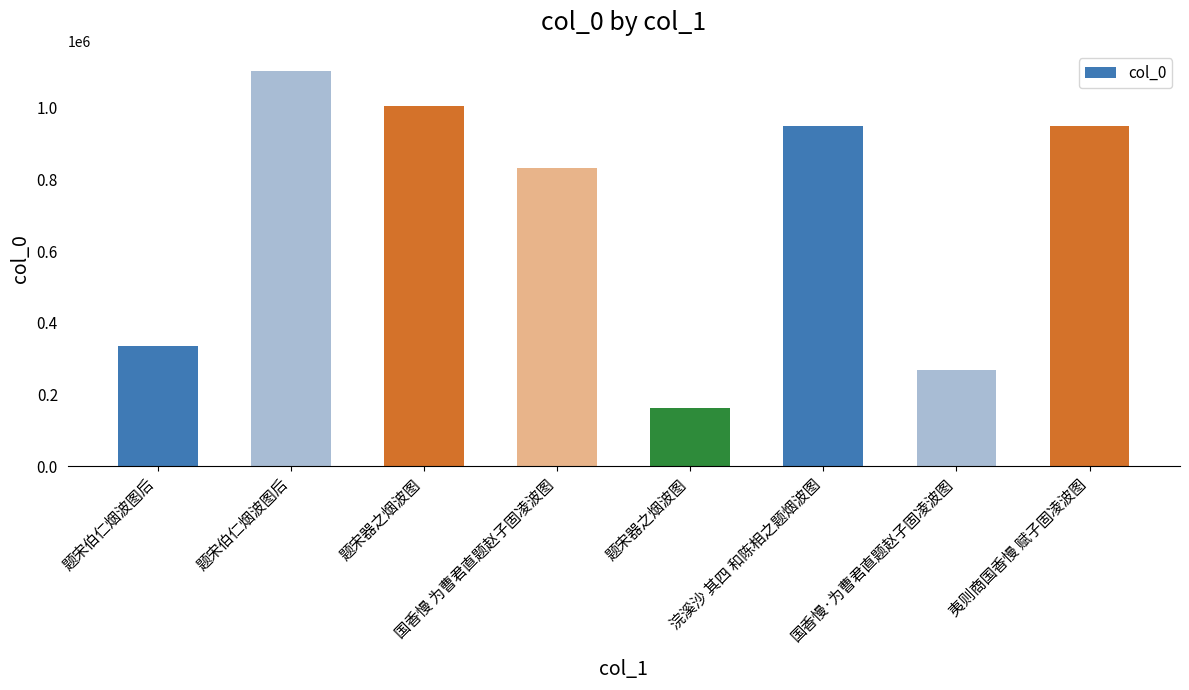

How many bars are there in total?

8